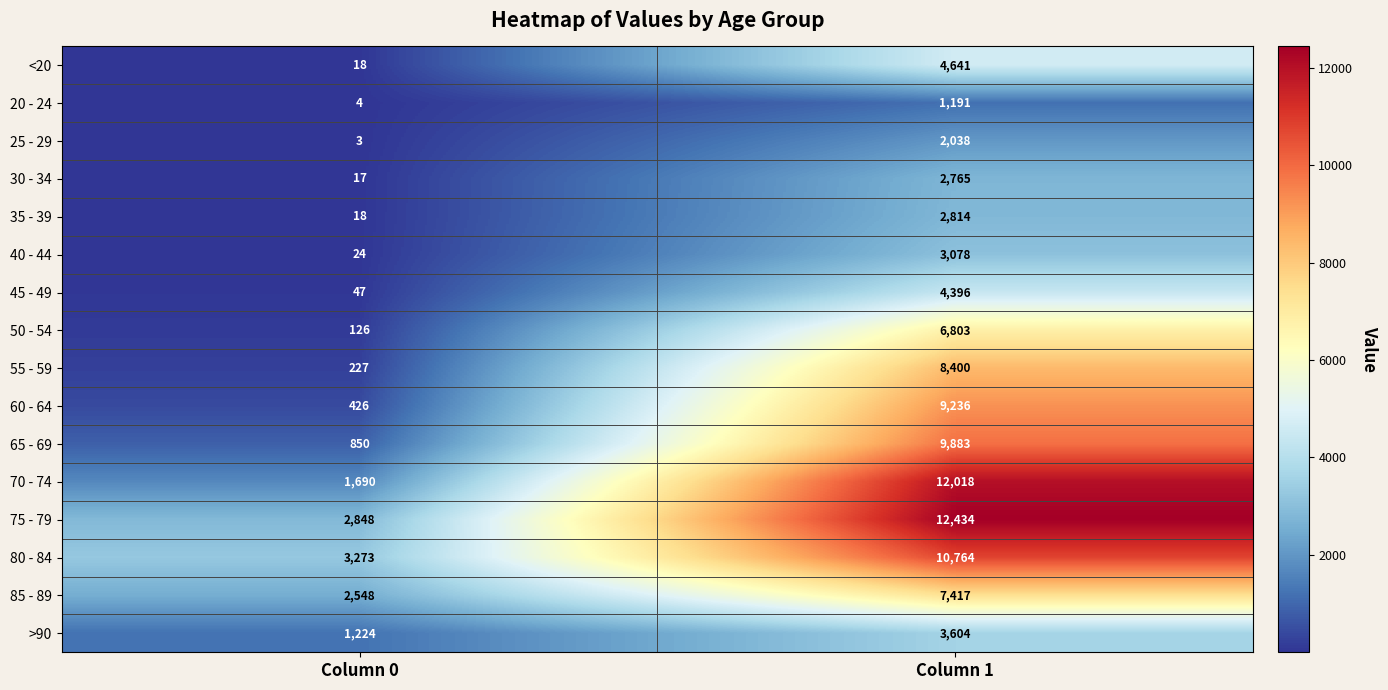

List the series in order of their peak value, highest first.

75 - 79, 70 - 74, 80 - 84, 65 - 69, 60 - 64, 55 - 59, 85 - 89, 50 - 54, <20, 45 - 49, >90, 40 - 44, 35 - 39, 30 - 34, 25 - 29, 20 - 24